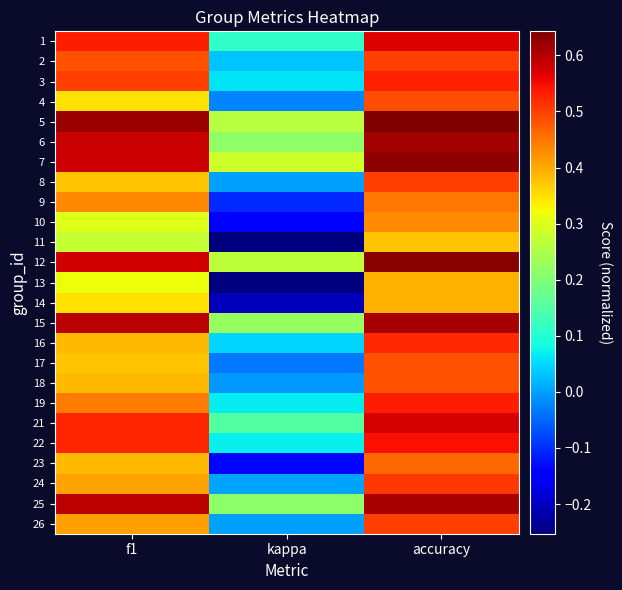

List the series in order of their peak value, lowest first.

11, 13, 14, 10, 9, 23, 17, 18, 4, 2, 8, 26, 24, 16, 3, 19, 22, 1, 21, 15, 25, 6, 7, 12, 5